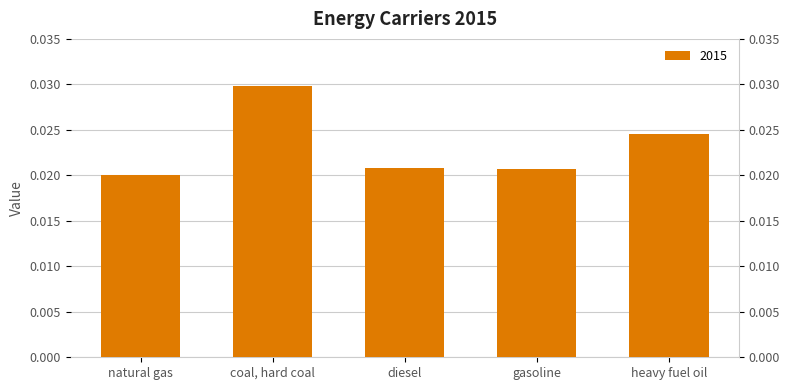

Which label corresponds to the largest value in the chart?

coal, hard coal